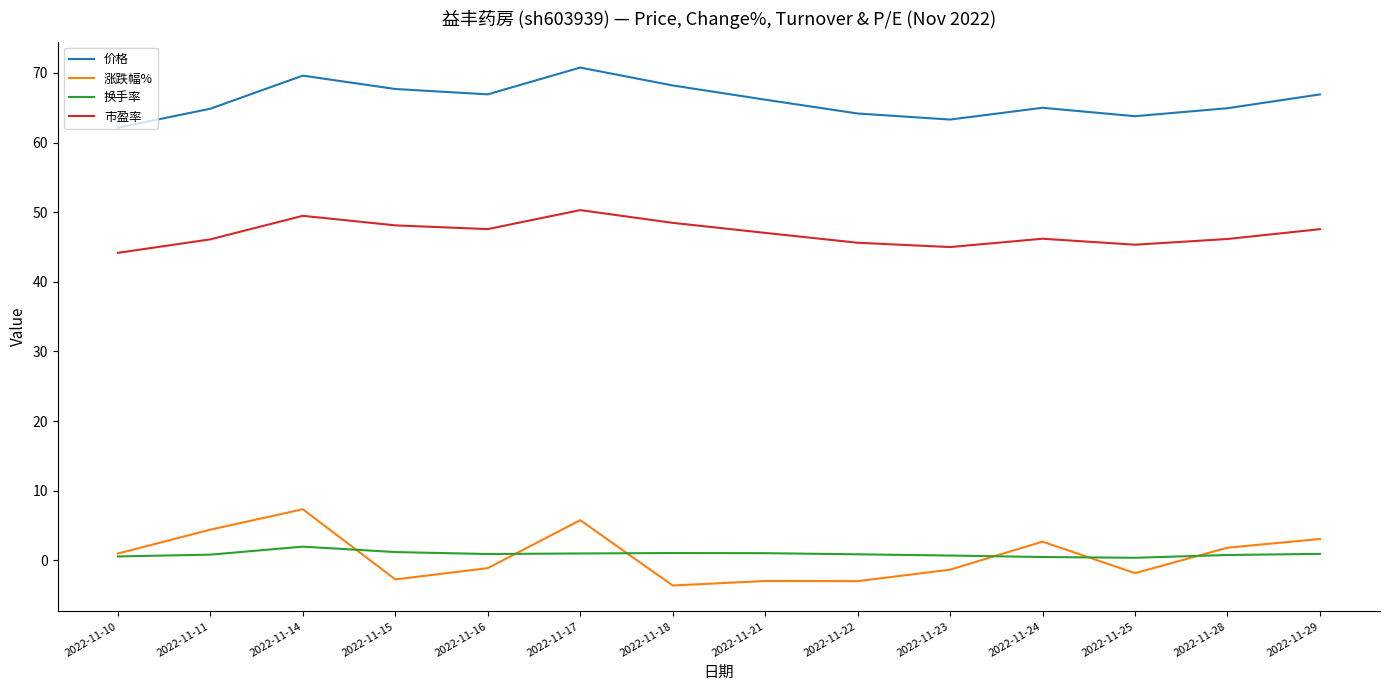

What are all the series names shown in the legend?

价格, 涨跌幅%, 换手率, 市盈率